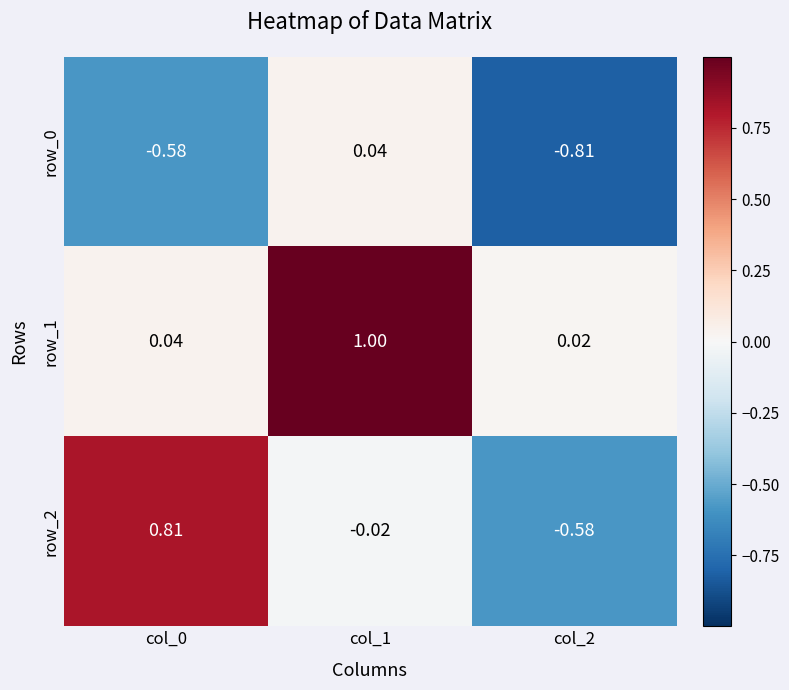

Is the value of row_2 at col_0 greater than the value of row_0 at col_1?

Yes